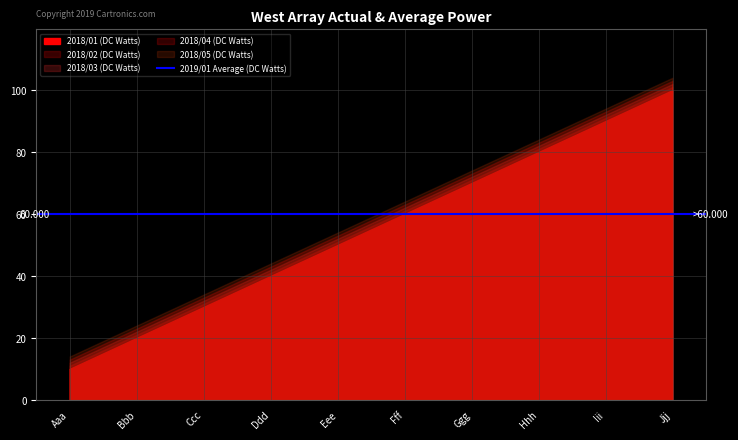

What are all the series names shown in the legend?

2018/01, 2018/02, 2018/03, 2018/04, 2018/05, 2019/01